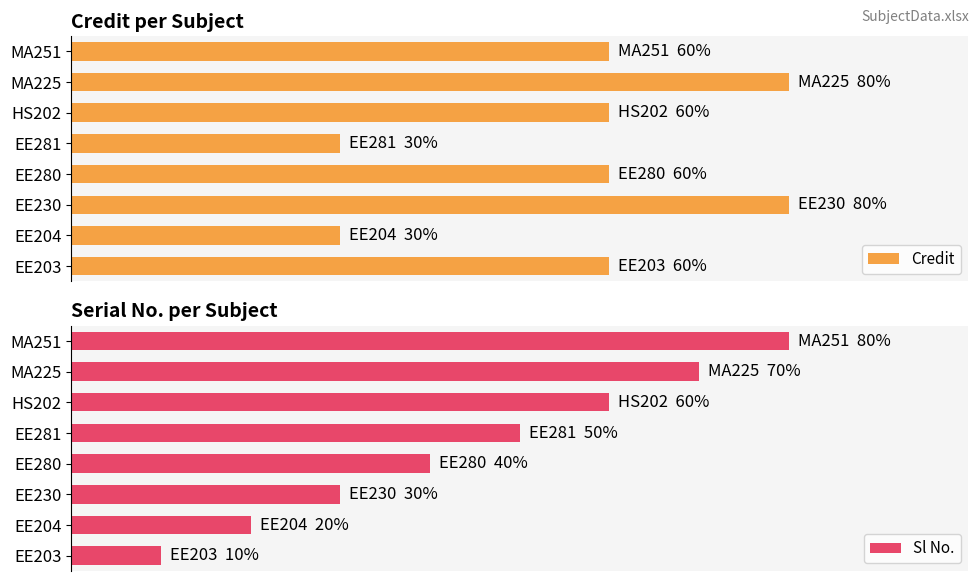

How many groups of bars are there?

8